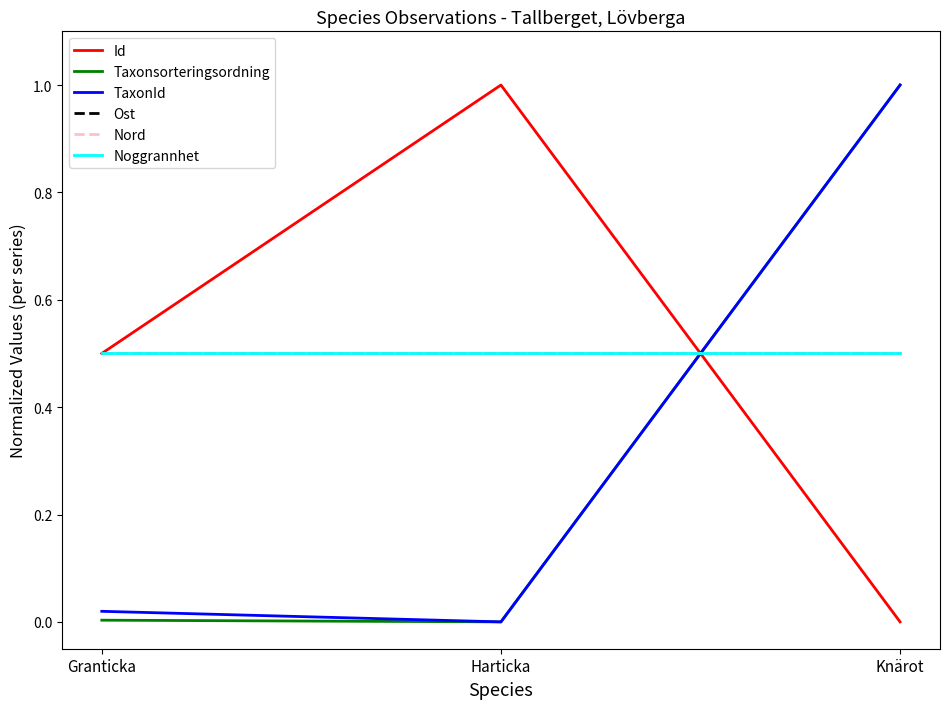

Is this an area chart (filled region under the line)?

No